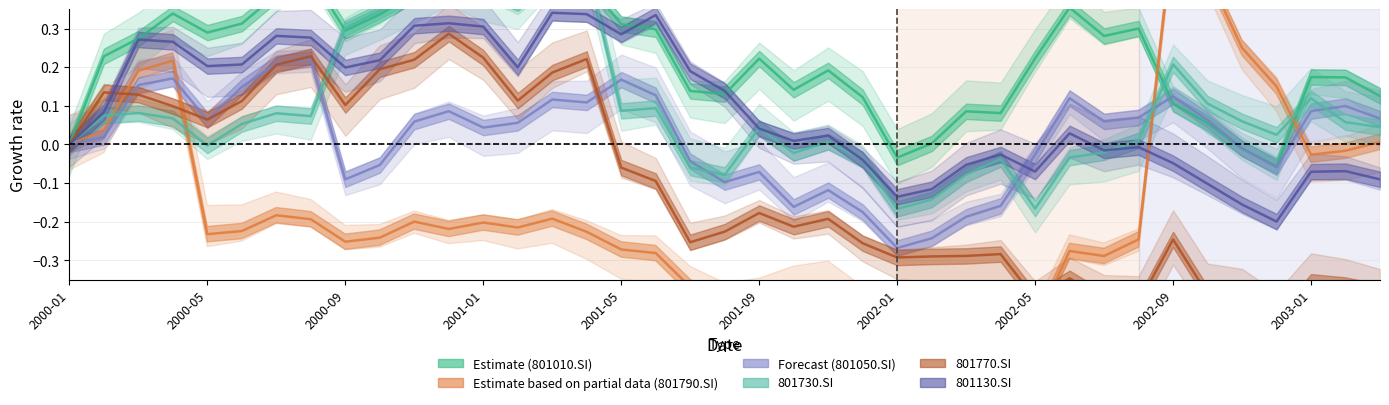

Is it true that 801770.SI equals -0.4 at 30?

True